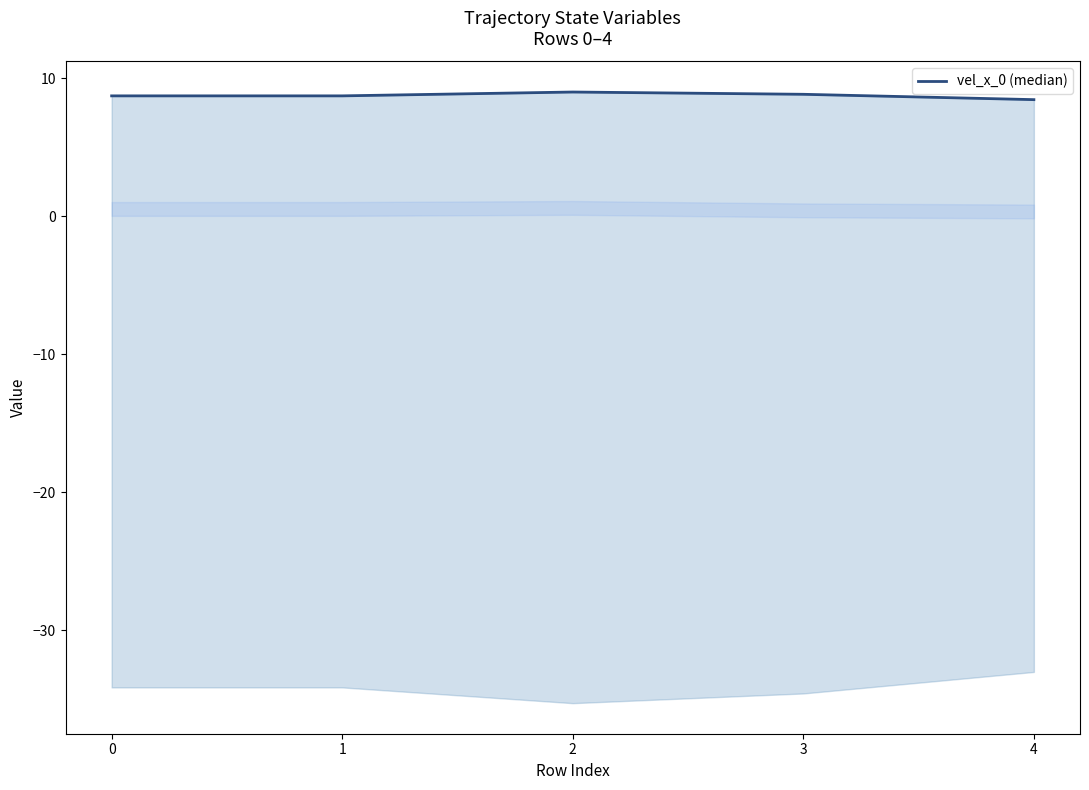

True or false: the data shows 13.9 at 2.

False